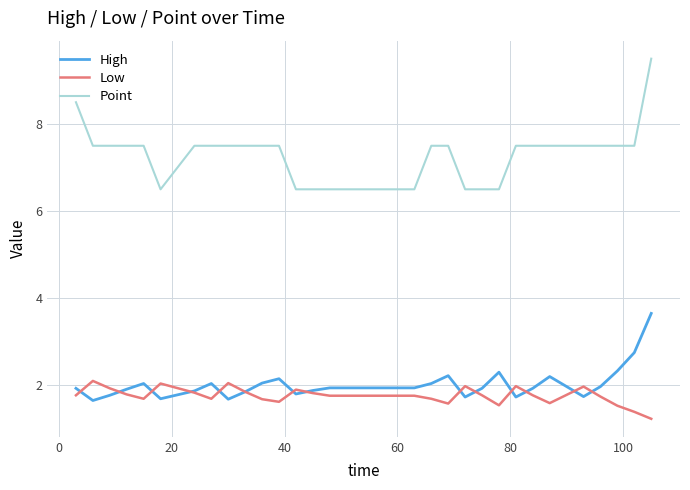

How many categories are shown in the chart?

29